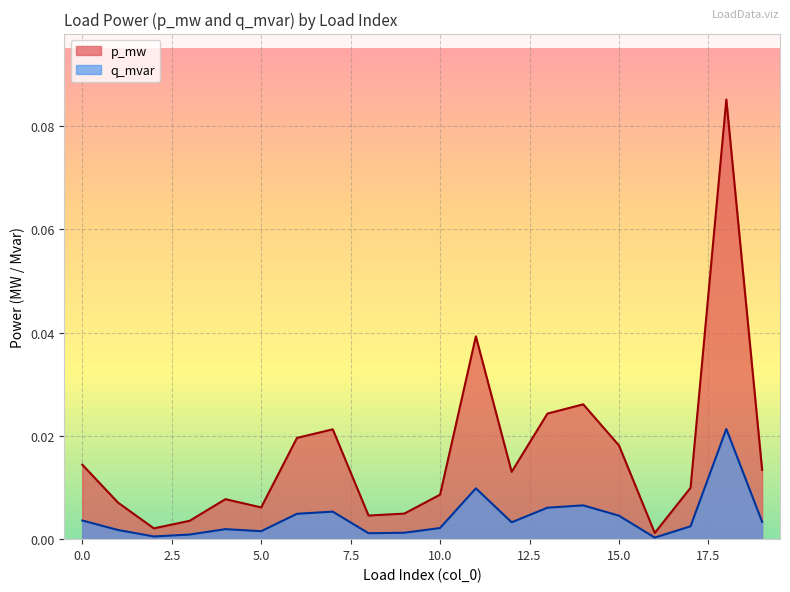

Is the value of q_mvar at 4 greater than the value of p_mw at 6?

No